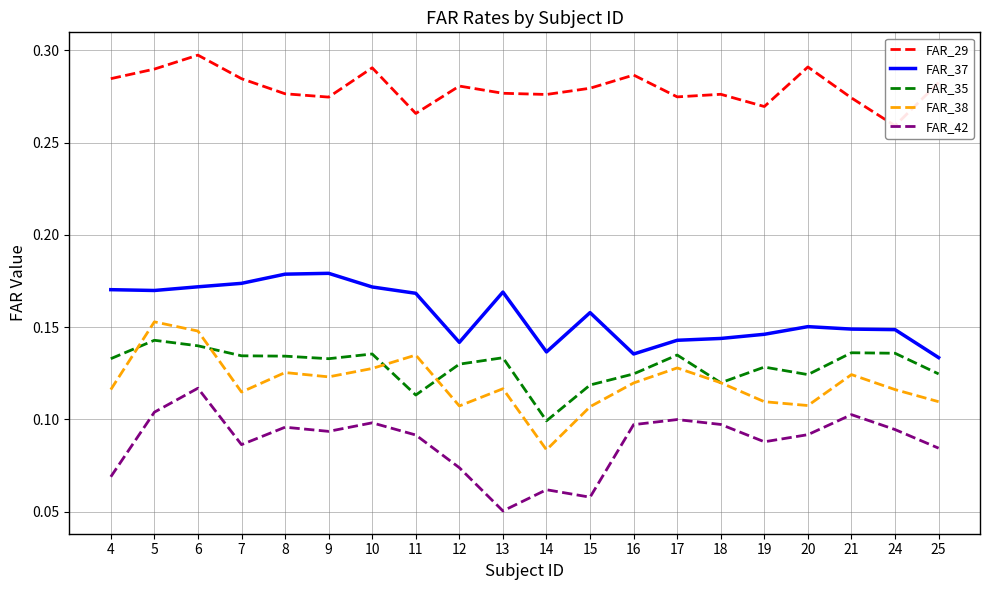

Which series changed the most between 7 and 19?

FAR_37